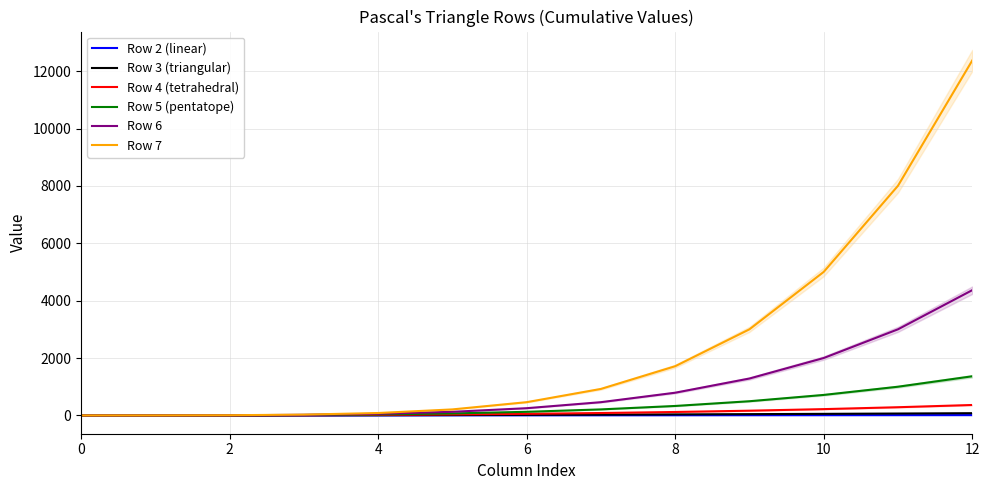

True or false: Row 7 has more than 0 interior local peaks.

False